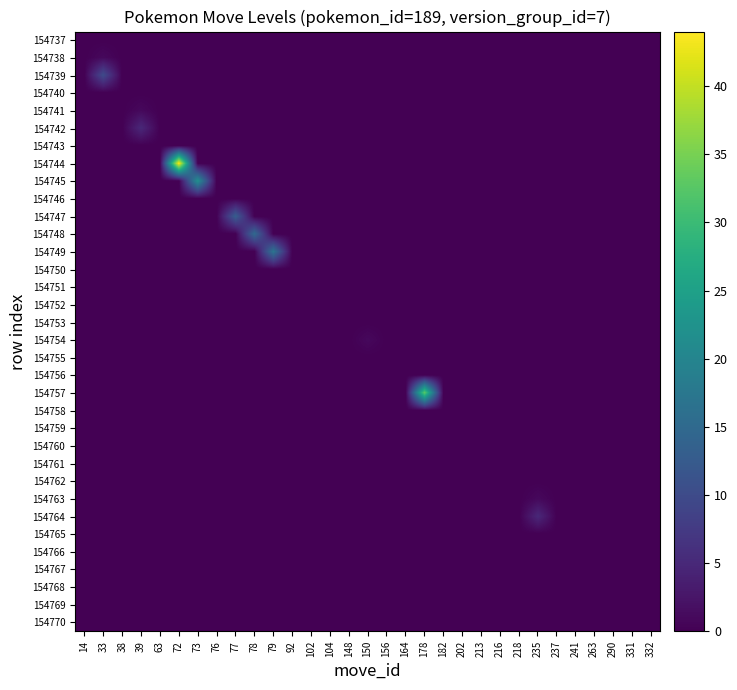

List the series in order of their peak value, highest first.

154744, 154757, 154745, 154749, 154748, 154747, 154739, 154742, 154764, 154738, 154741, 154754, 154763, 154737, 154740, 154743, 154746, 154750, 154751, 154752, 154753, 154755, 154756, 154758, 154759, 154760, 154761, 154762, 154765, 154766, 154767, 154768, 154769, 154770